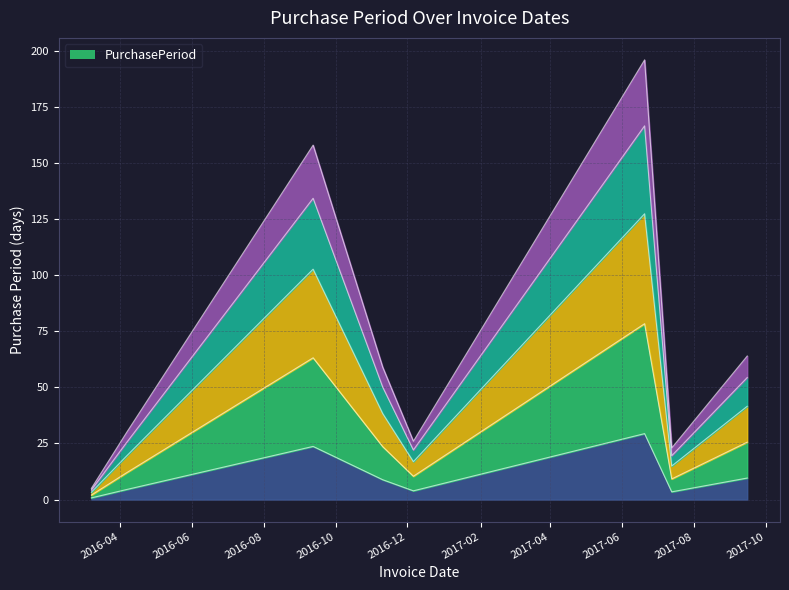

What is the ratio of the value at 2016-09-12 to the value at 2017-07-13?

6.9